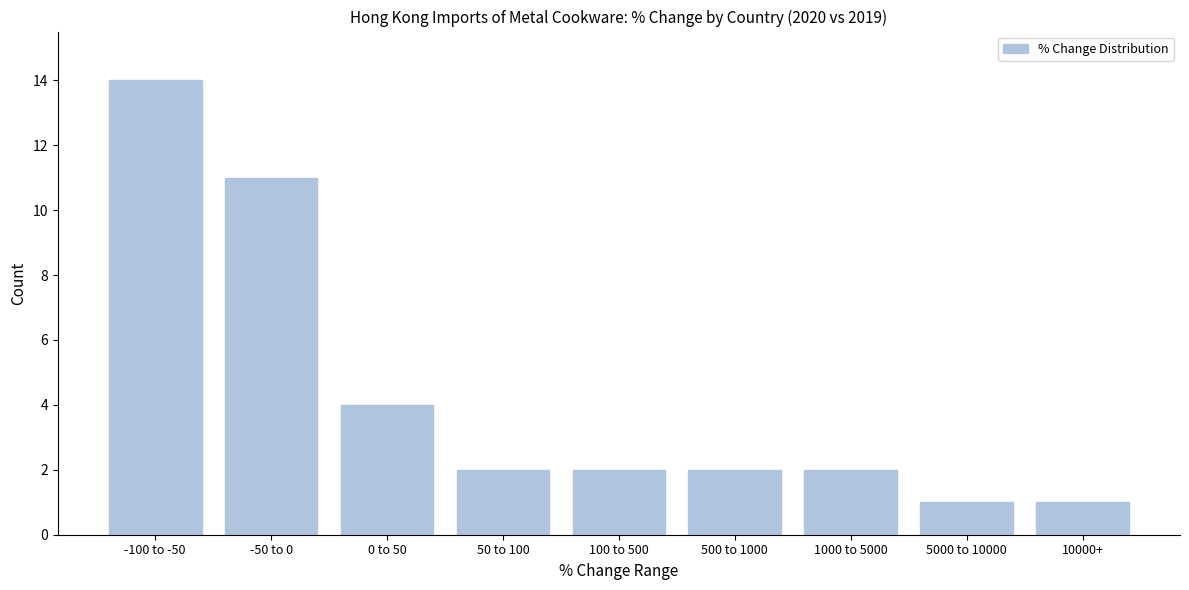

Reading left to right, extract all data points from this chart.

-100 to -50=14	-50 to 0=11	0 to 50=4	50 to 100=2	100 to 500=2	500 to 1000=2	1000 to 5000=2	5000 to 10000=1	10000+=1